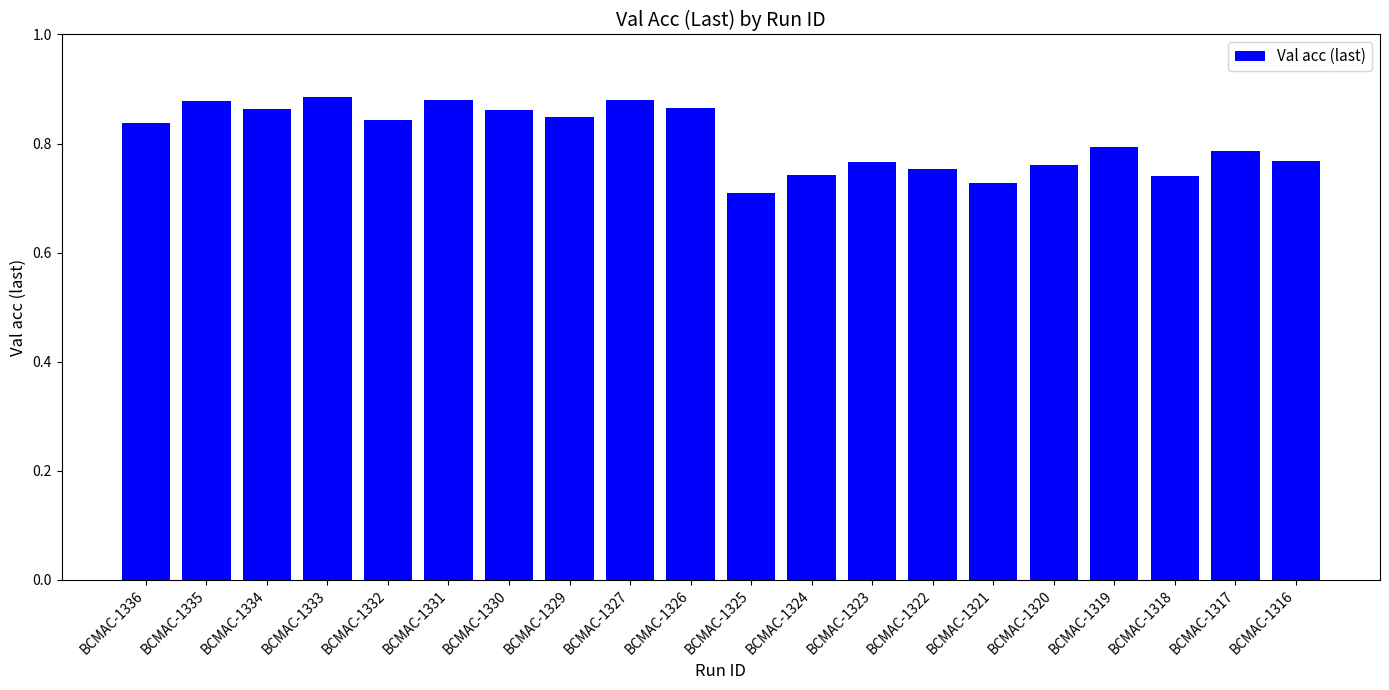

Count the values in the range 0 to 1.

20